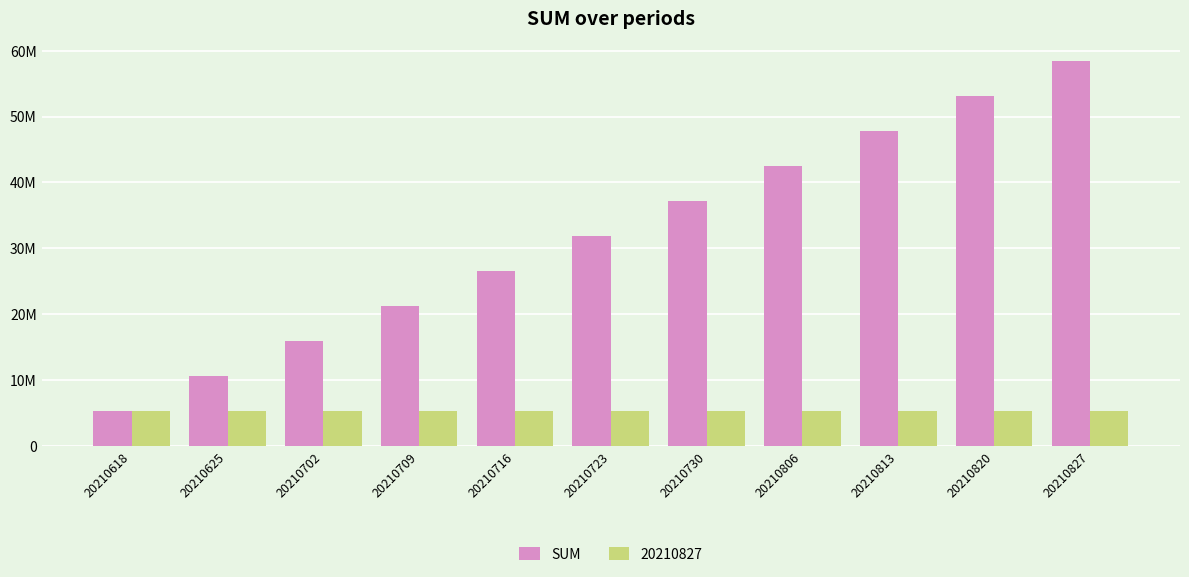

Are the bars grouped side by side (vs. stacked)?

Yes